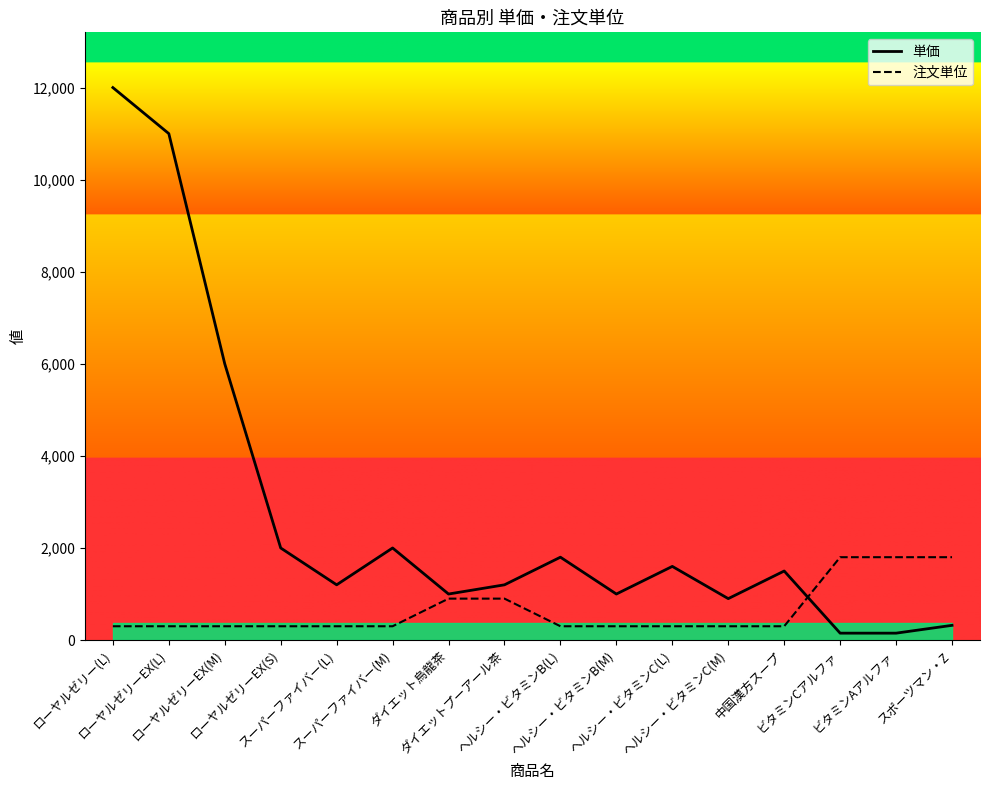

Is this an area chart (filled region under the line)?

No